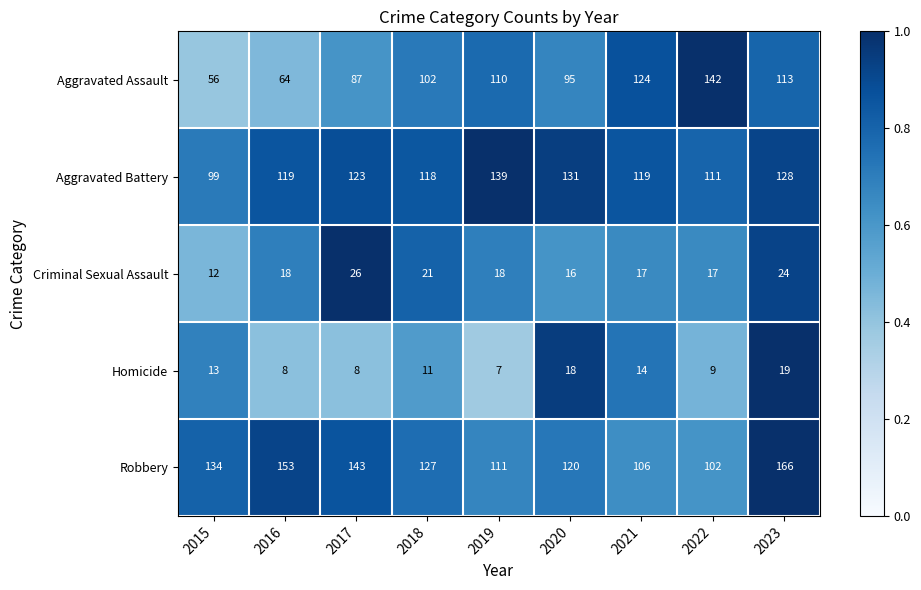

Rank the series at 2023 from highest to lowest value.

Robbery, Aggravated Battery, Aggravated Assault, Criminal Sexual Assault, Homicide